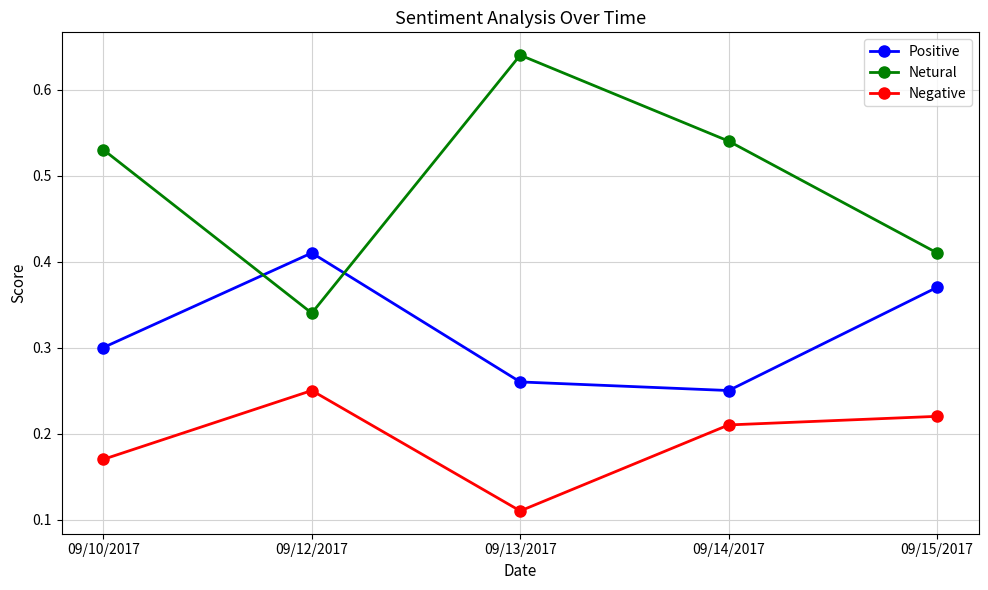

True or false: Positive and Negative intersect in this chart.

False